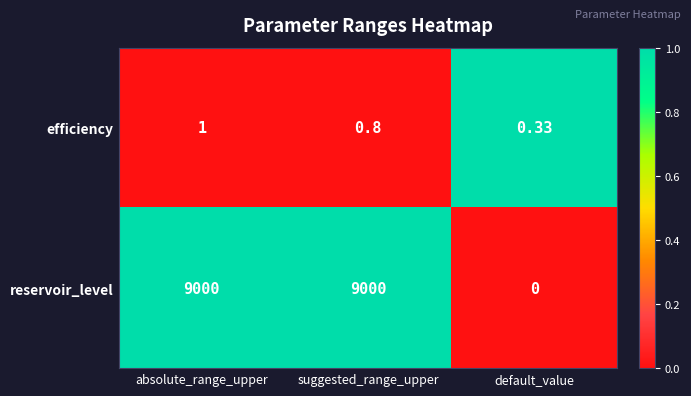

At which label does reservoir_level reach its minimum?

default_value